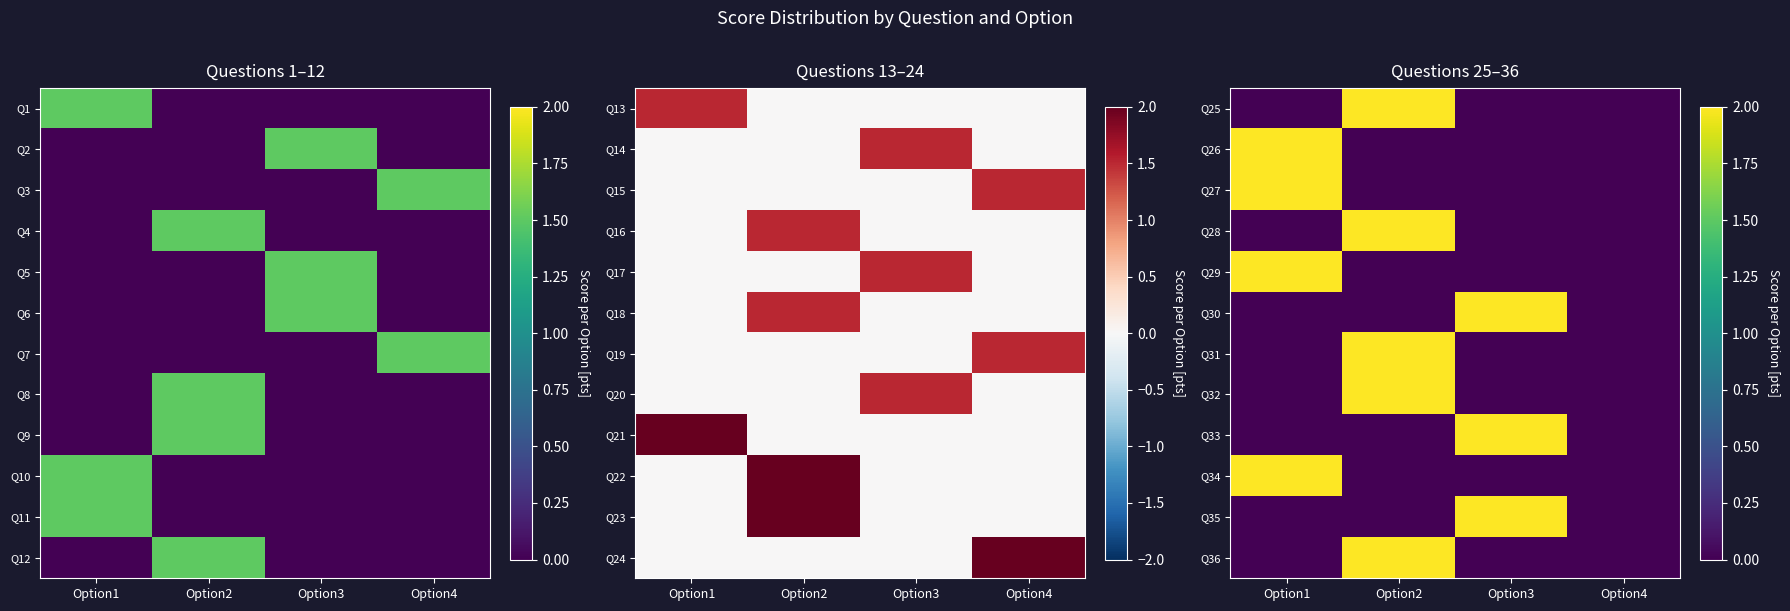

Count the number of categories in the chart.

4